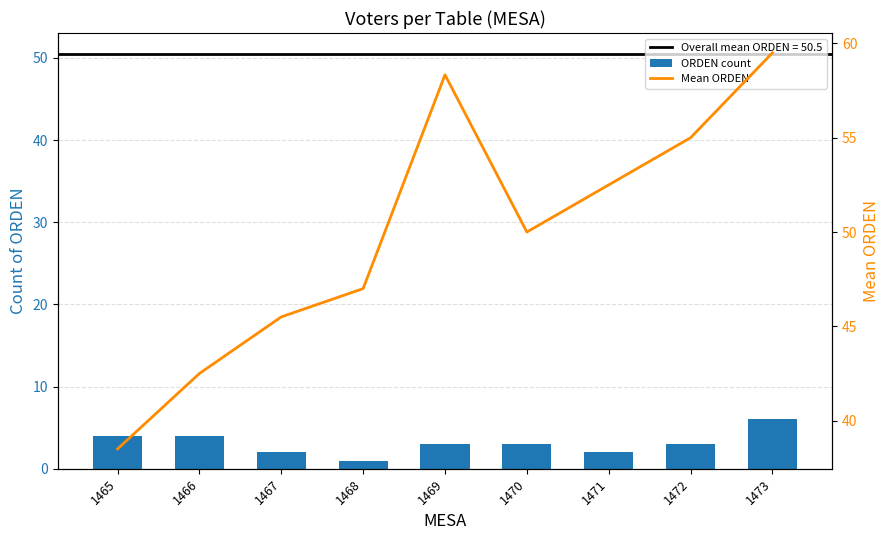

What is the value of the Mean ORDEN bar at the 2nd from the left?

42.5